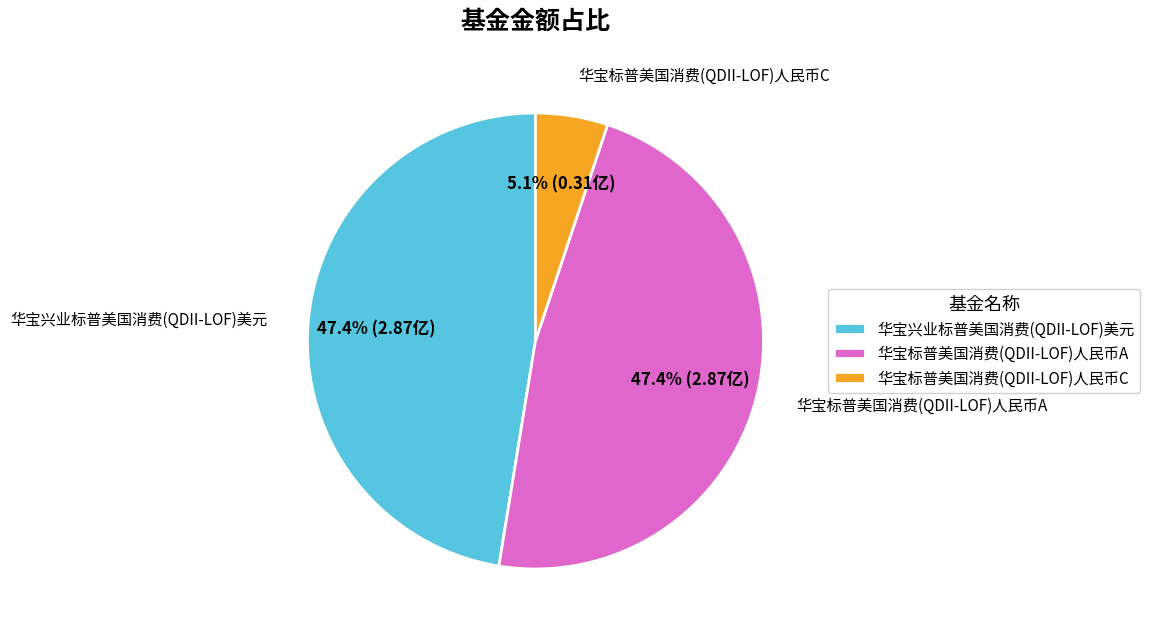

How many segments does this pie chart have?

3